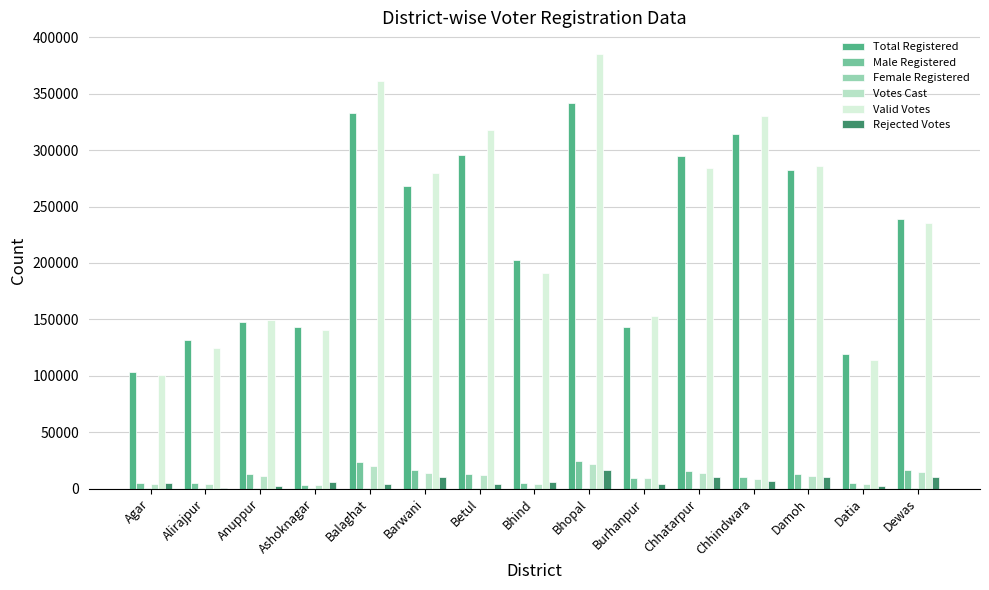

Are the bars grouped side by side (vs. stacked)?

Yes